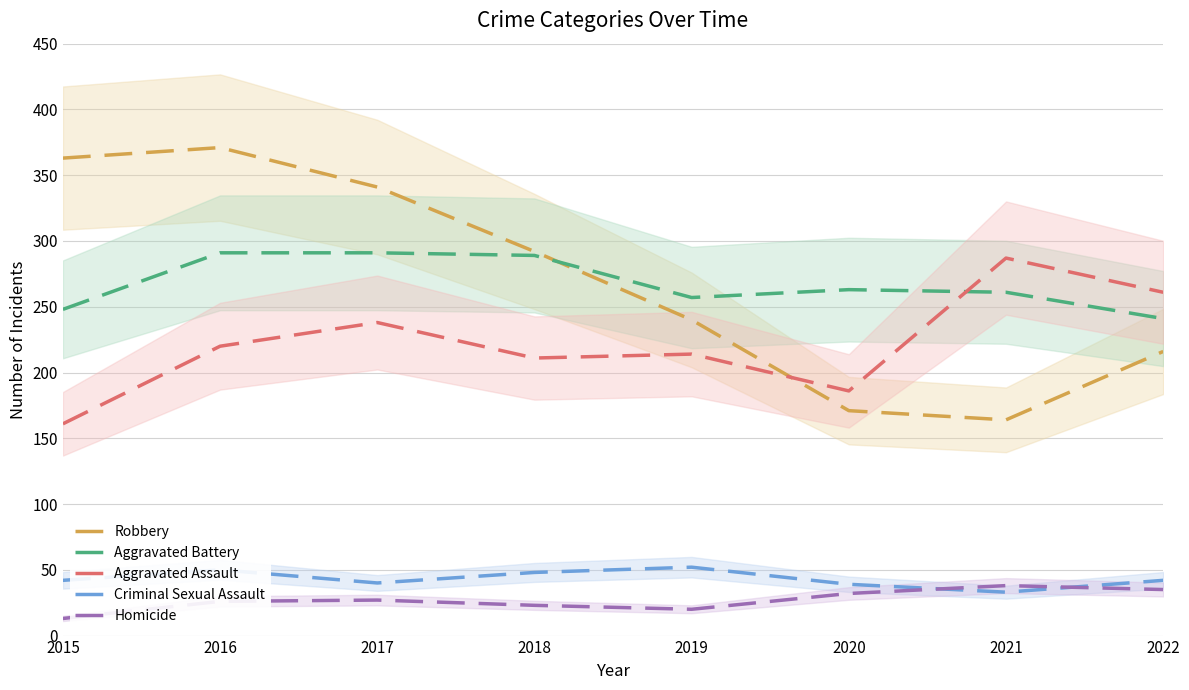

How many times do Robbery and Aggravated Battery cross each other?

1